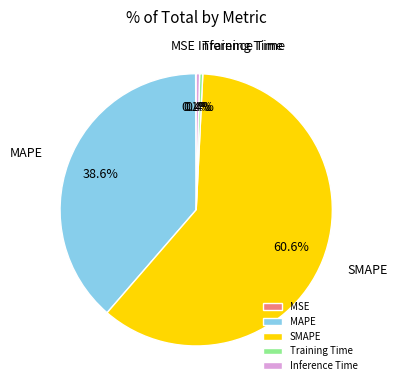

Which has a higher value, SMAPE or MAPE?

SMAPE